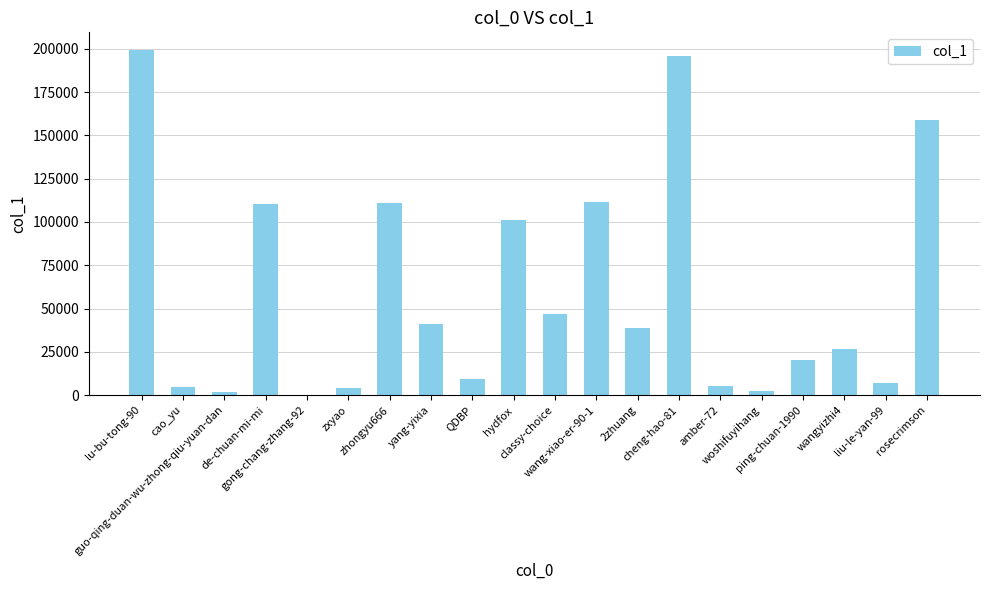

What is the change in value from guo-qing-duan-wu-zhong-qiu-yuan-dan to hydfox?

+99013